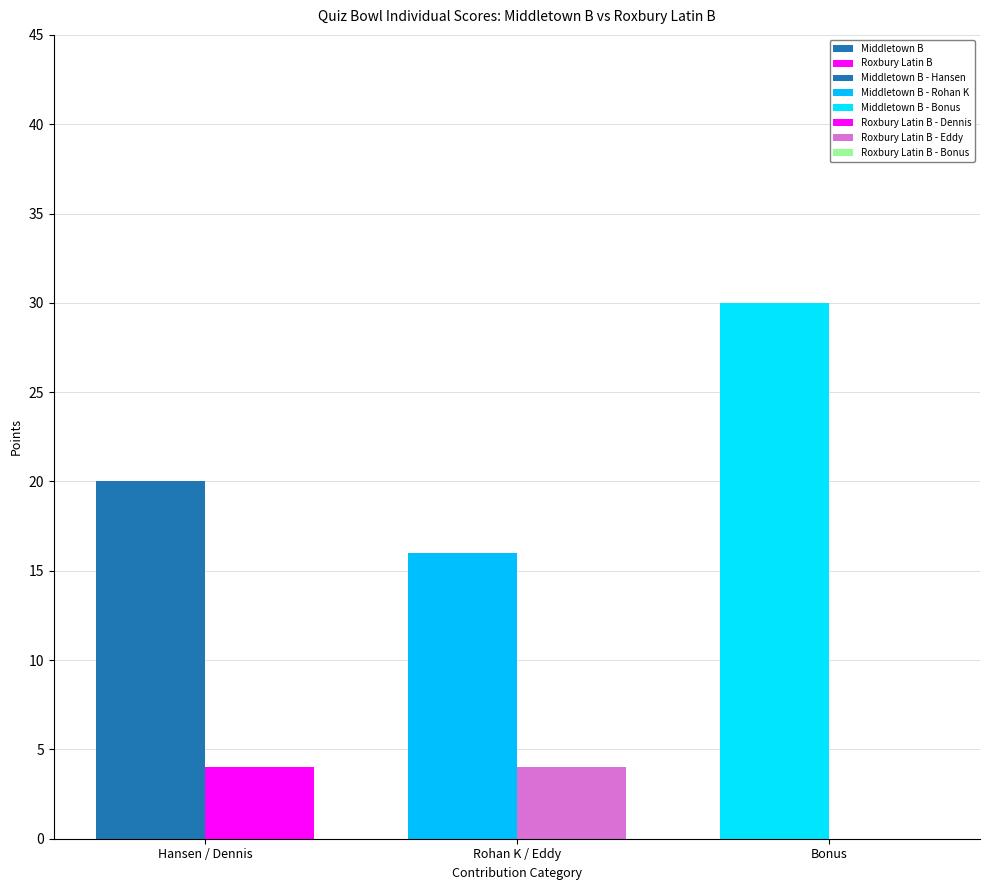

True or false: Roxbury Latin B has a value of 6 at Rohan K / Eddy.

False